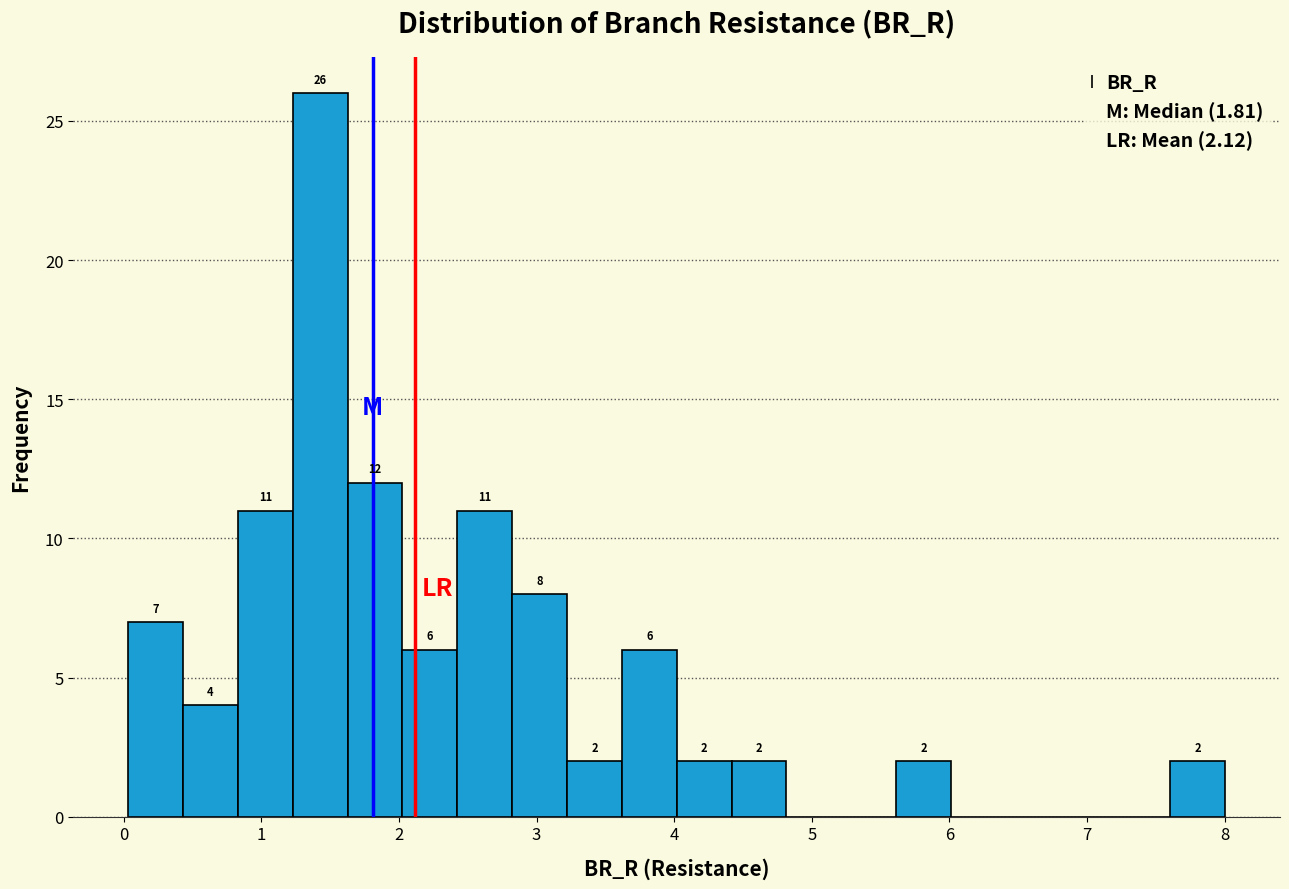

Read against the x-axis, roughly where is the centre of the tallest bar?

1.4